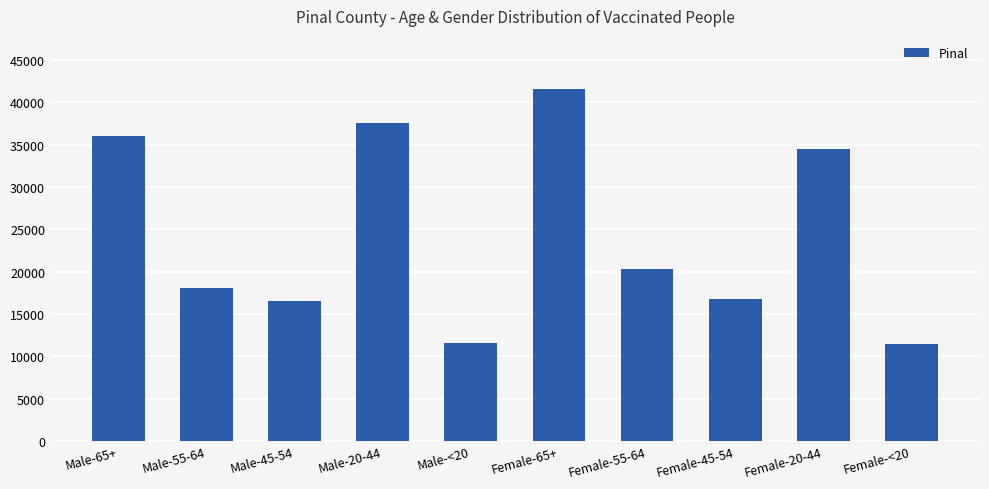

Does the chart contain stacked bars?

No